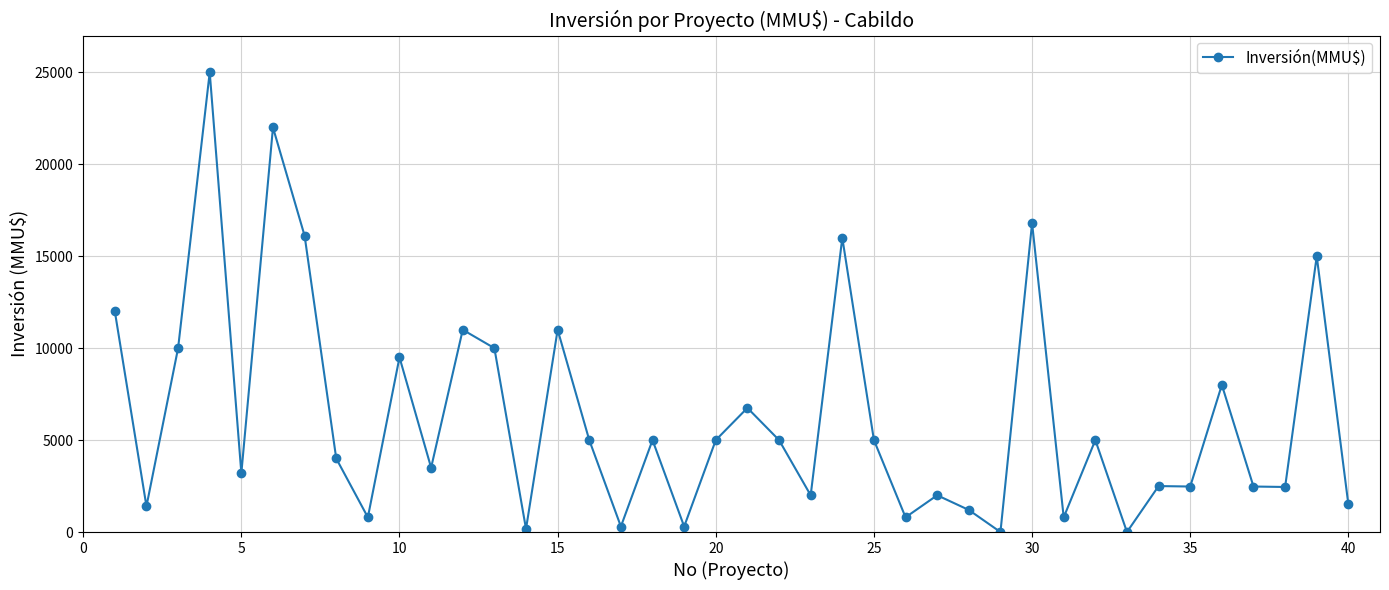

What is the greatest value displayed?

25000